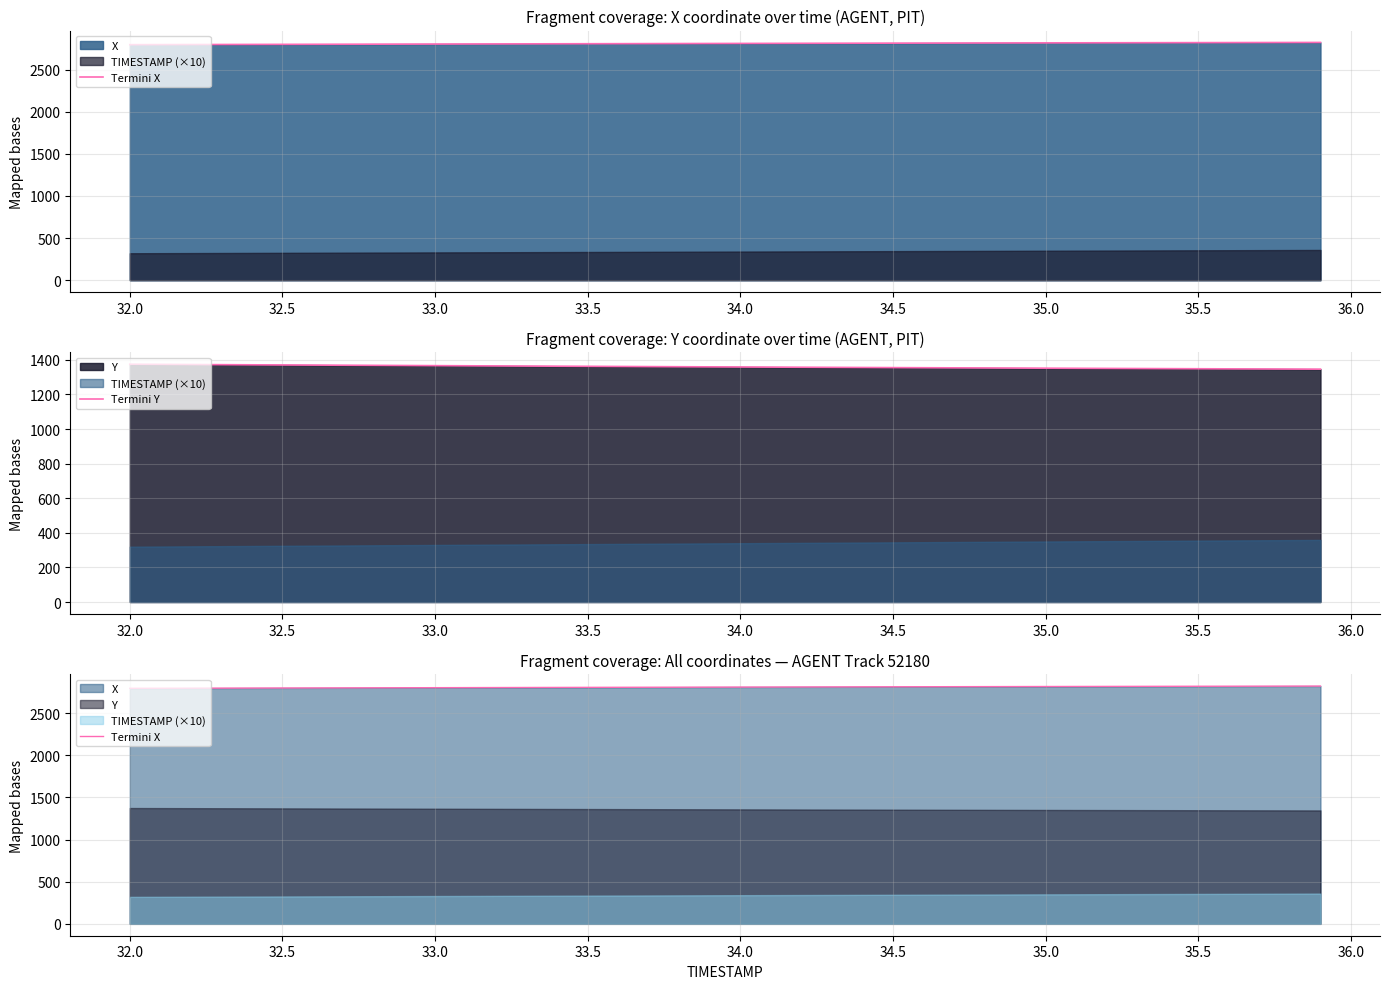

Which series has the largest total across all categories?

Termini X